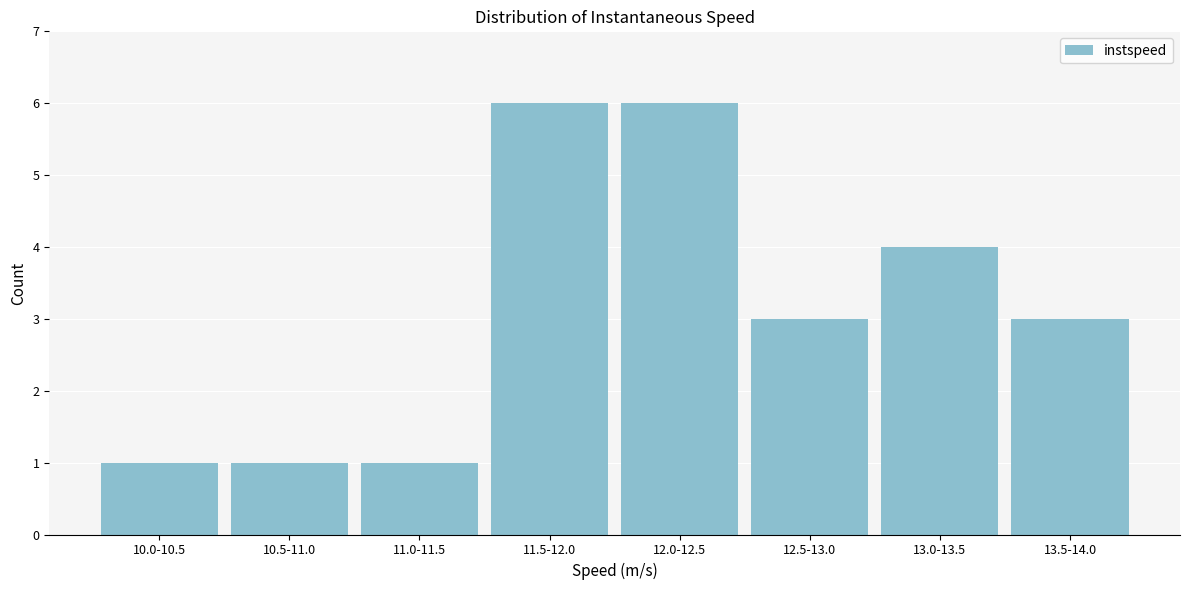

Reading left to right, transcribe all the data shown in this chart.

1	1	1	6	6	3	4	3